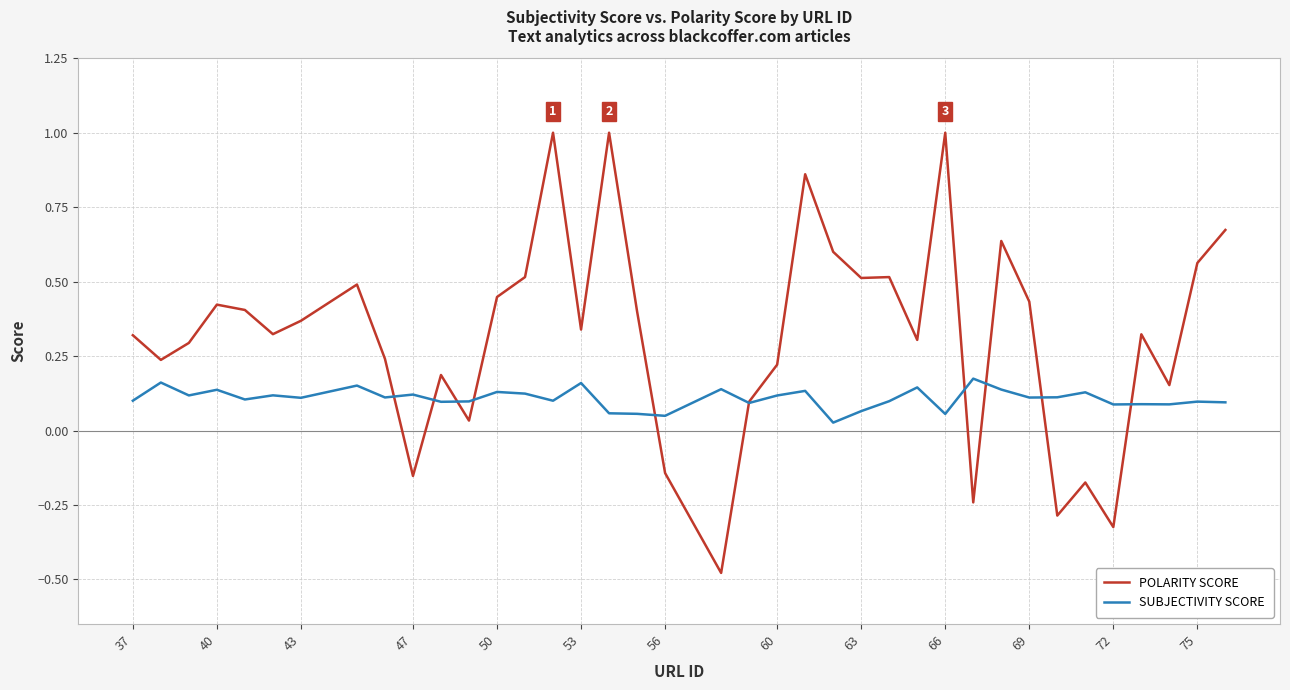

Which series has the largest total across all categories?

POLARITY SCORE